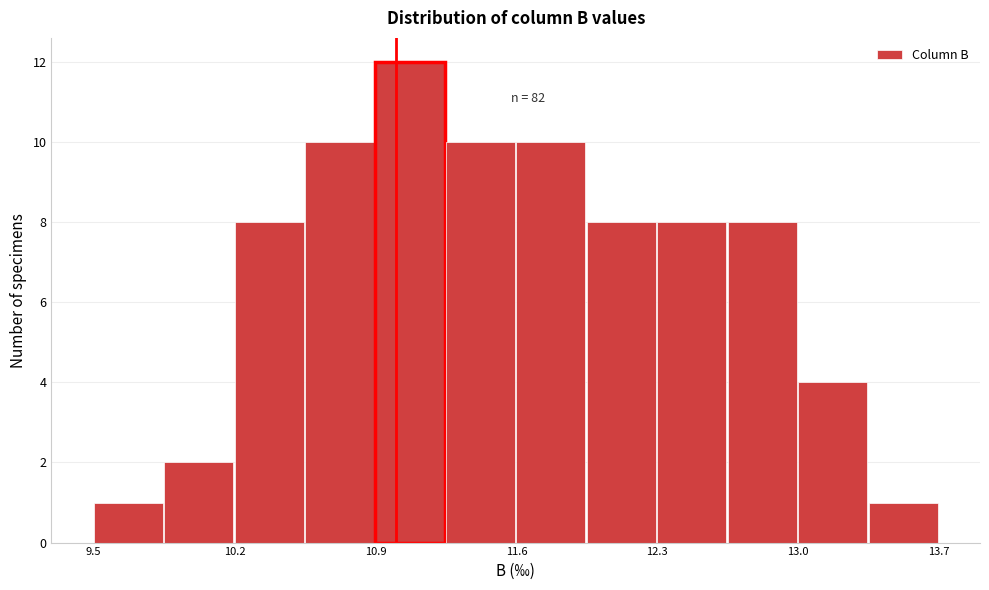

Read against the x-axis, roughly where is the centre of the tallest bar?

11.1